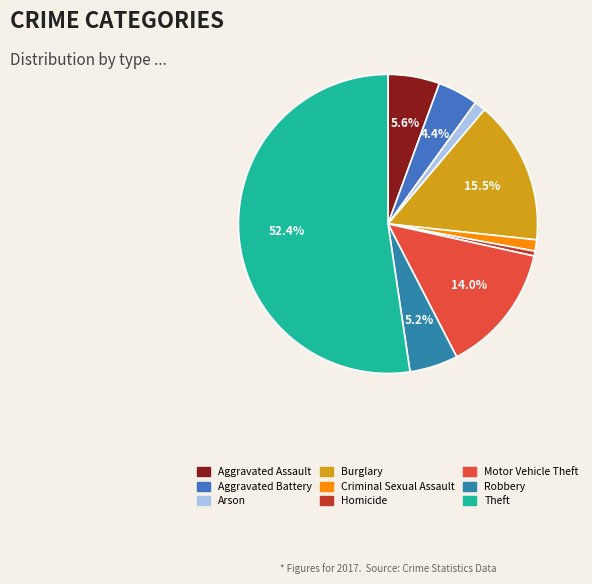

How much of the chart is everything except Arson?

98.8%